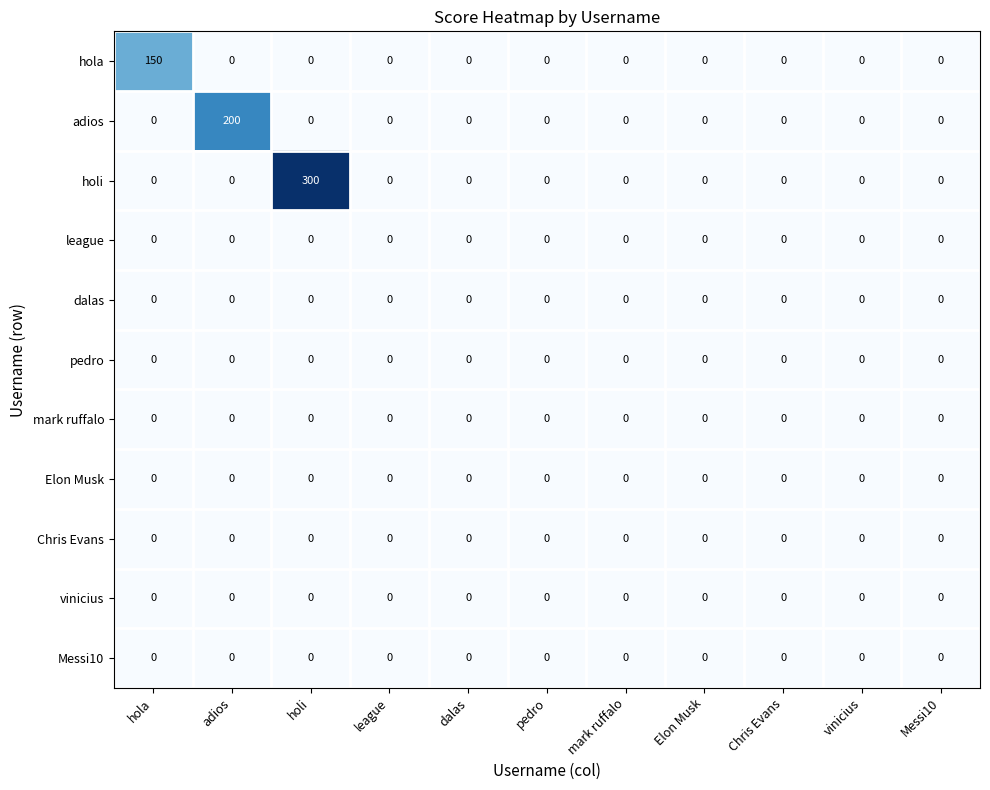

Which series has the largest total across all categories?

holi